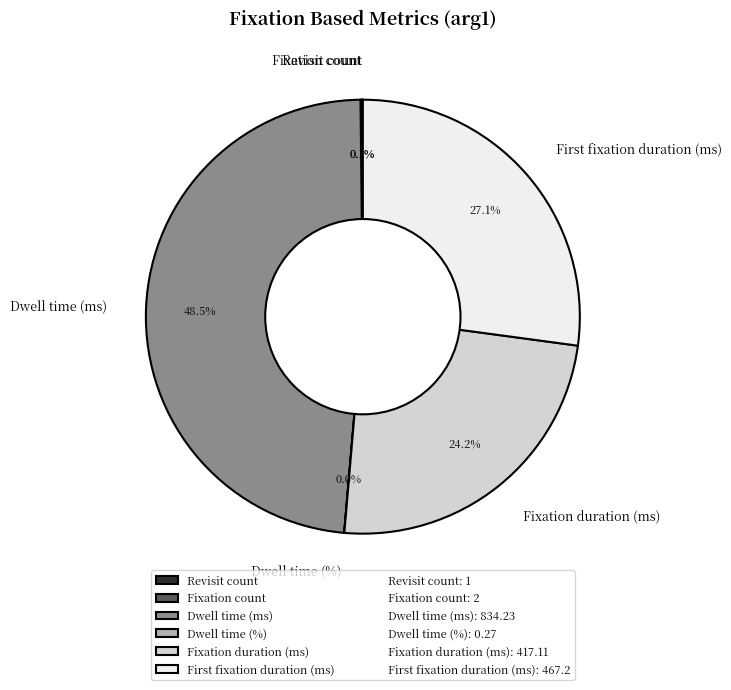

Which category has the biggest portion of the pie?

Dwell time (ms)